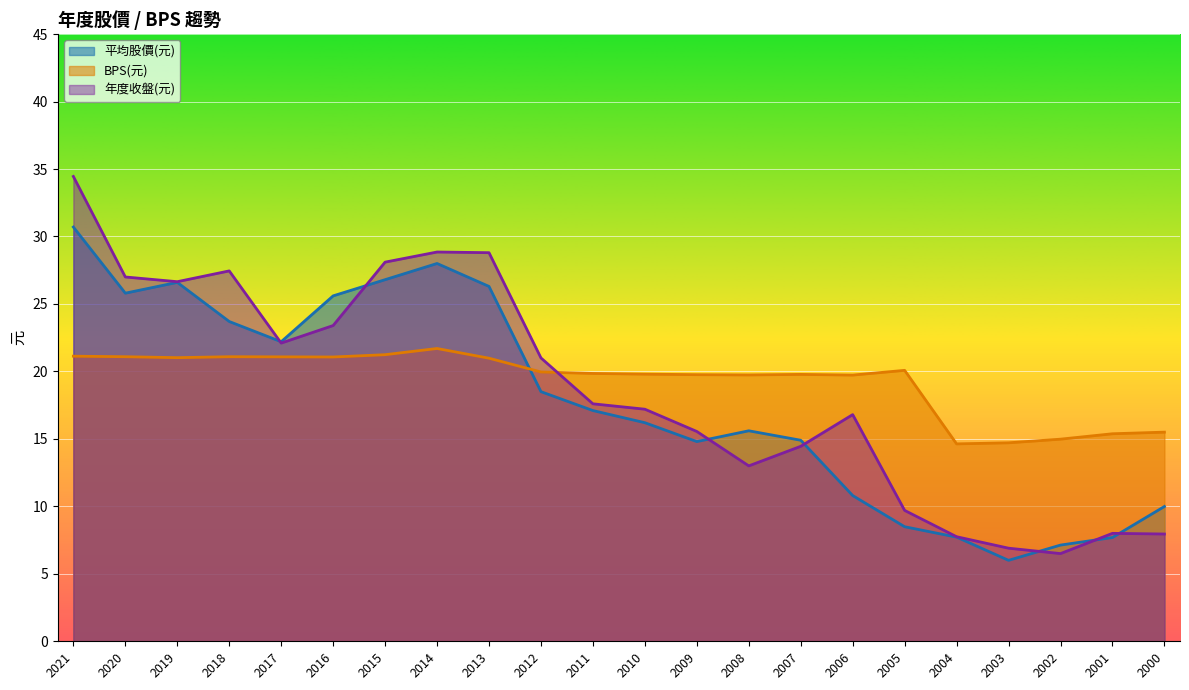

How many distinct data groups are displayed?

3